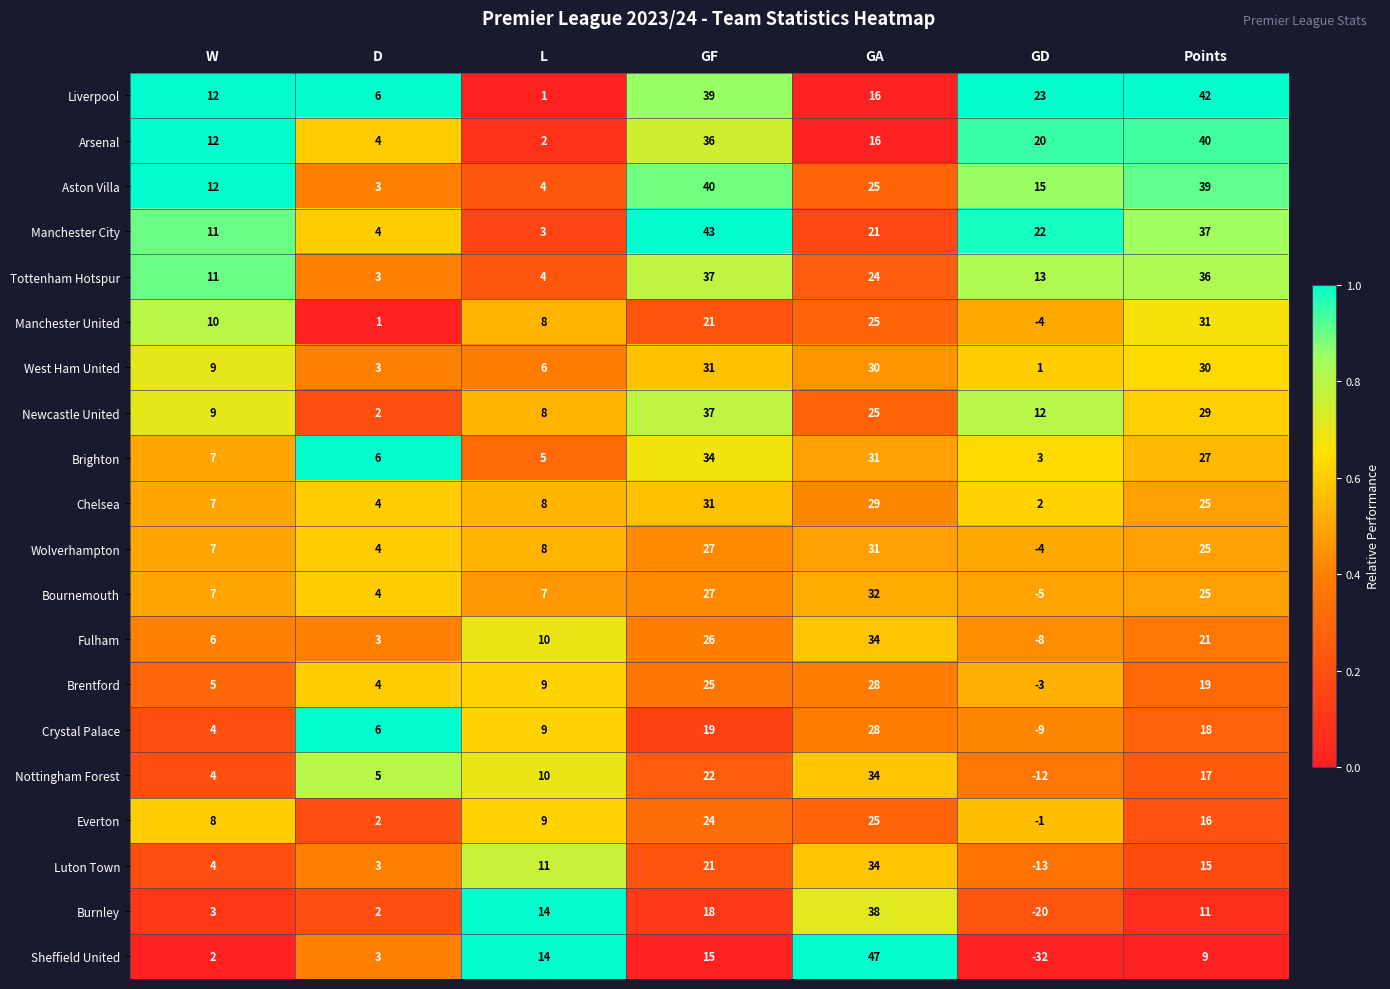

Rank the categories by Sheffield United value from lowest to highest.

GD, W, D, Points, L, GF, GA